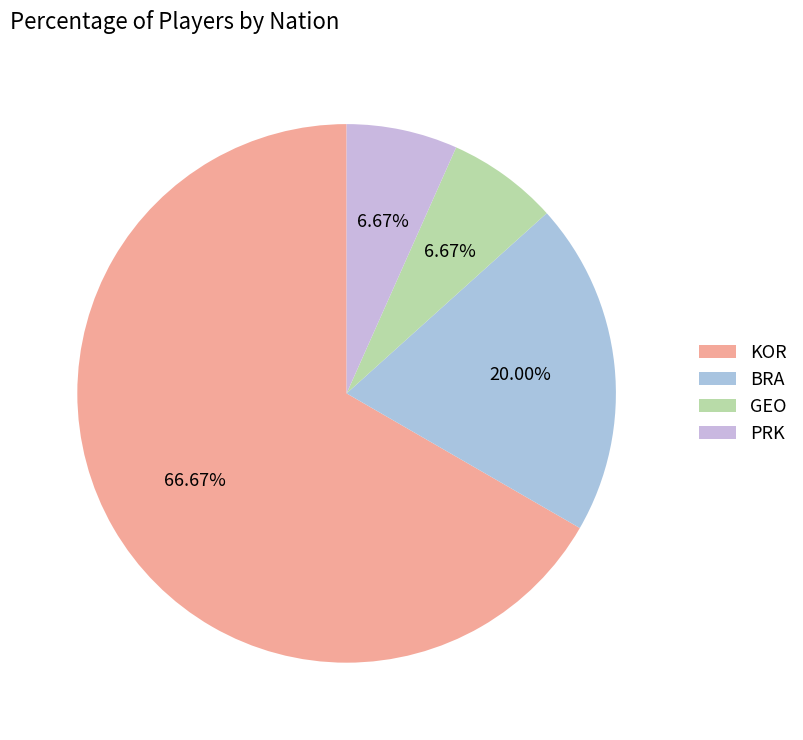

To the nearest percent, what is the difference between the largest and smallest slice percentages?

60%